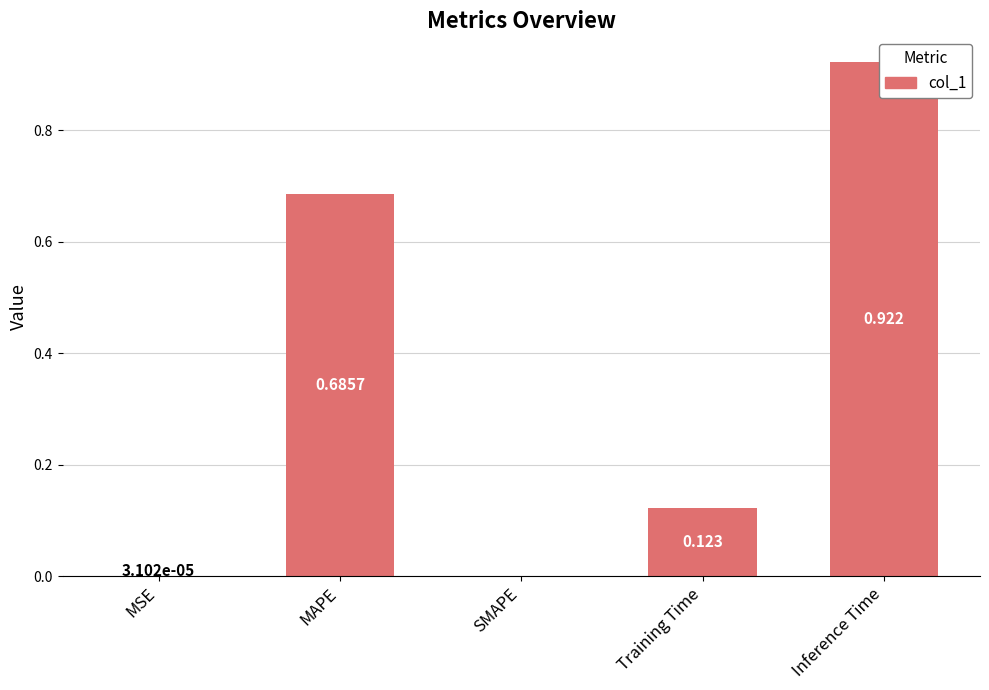

List the labels in order of value, smallest first.

SMAPE, MSE, Training Time, MAPE, Inference Time